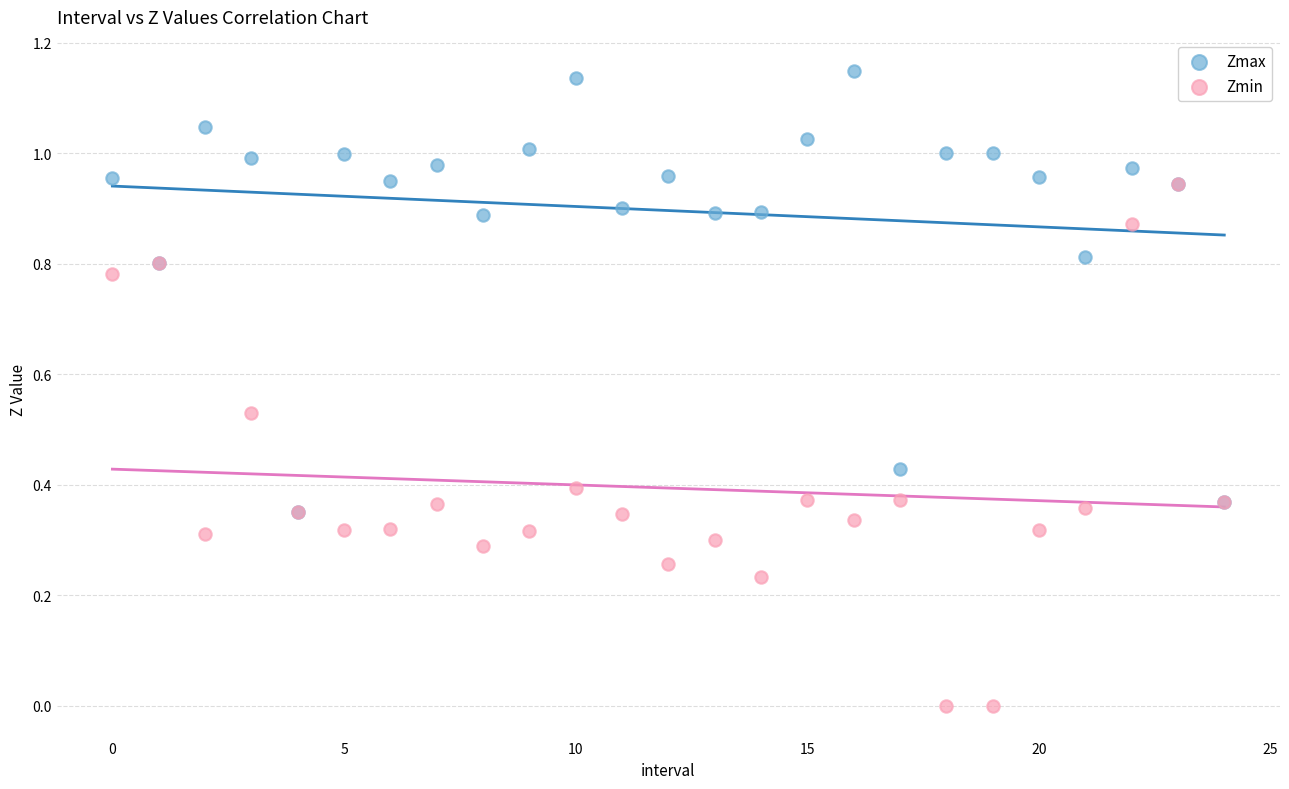

Which series has the largest Y range (max minus min)?

Zmin